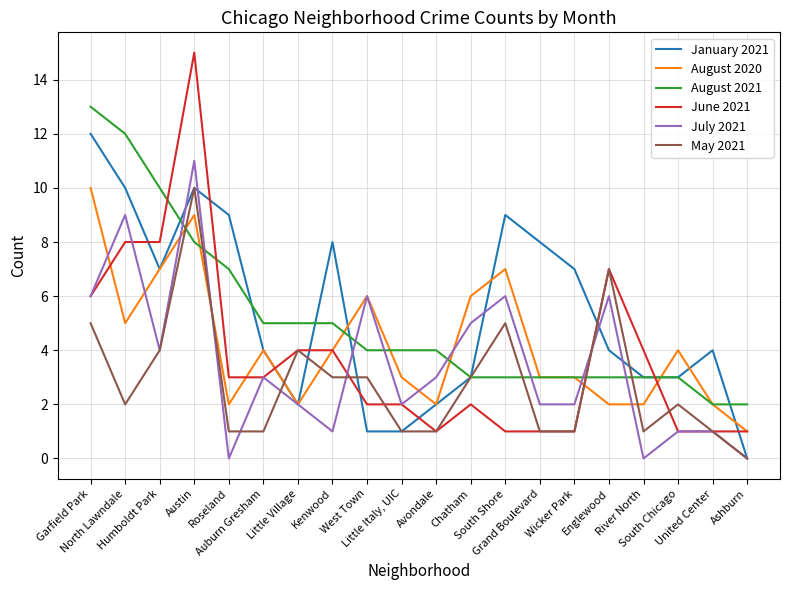

Reading right to left, transcribe all the data shown in this chart.

January 2021: 0	4	3	3	4	7	8	9	3	2	1	1	8	2	4	9	10	7	10	12
August 2020: 1	2	4	2	2	3	3	7	6	2	3	6	4	2	4	2	9	7	5	10
August 2021: 2	2	3	3	3	3	3	3	3	4	4	4	5	5	5	7	8	10	12	13
June 2021: 1	1	1	4	7	1	1	1	2	1	2	2	4	4	3	3	15	8	8	6
July 2021: 0	1	1	0	6	2	2	6	5	3	2	6	1	2	3	0	11	4	9	6
May 2021: 0	1	2	1	7	1	1	5	3	1	1	3	3	4	1	1	10	4	2	5